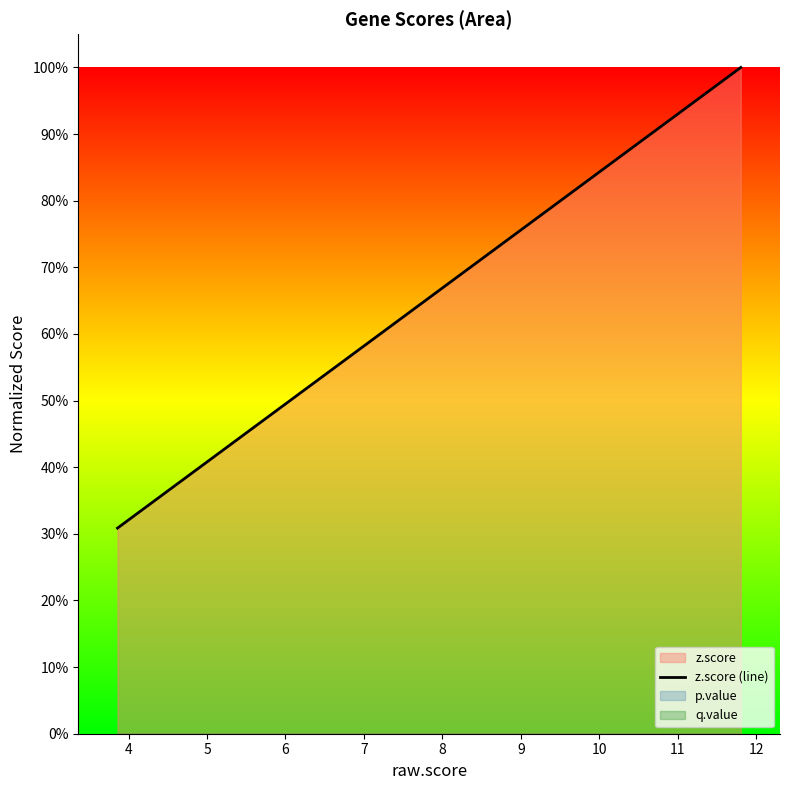

What is the value of the 15th point from the left?

0.6